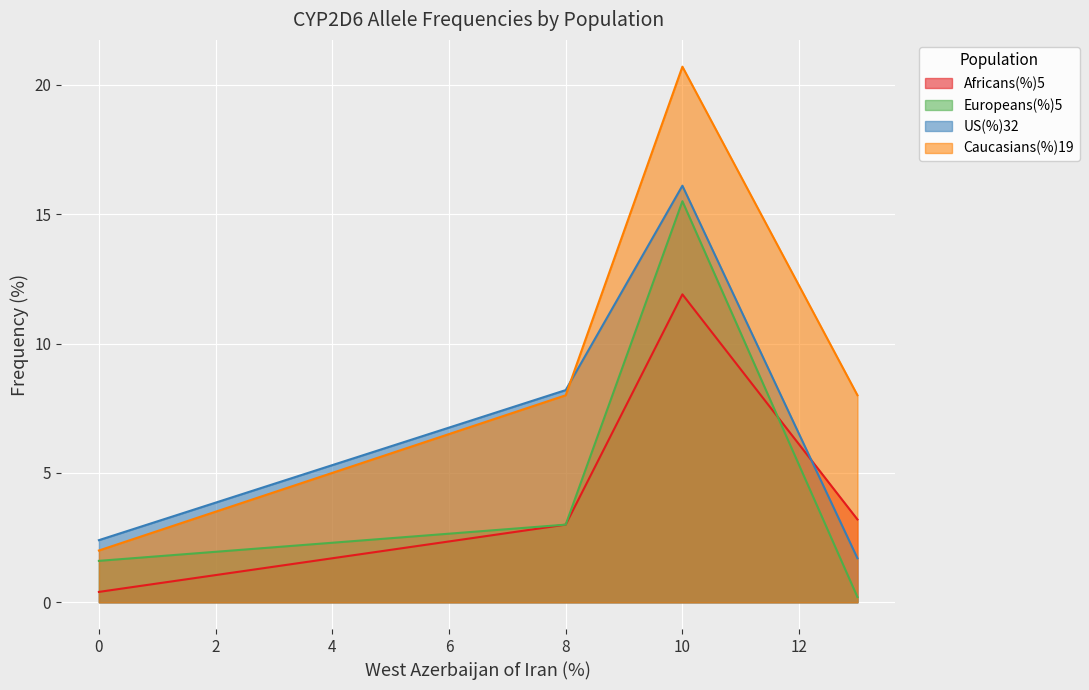

Which series has the widest spread of values?

Caucasians(%)19